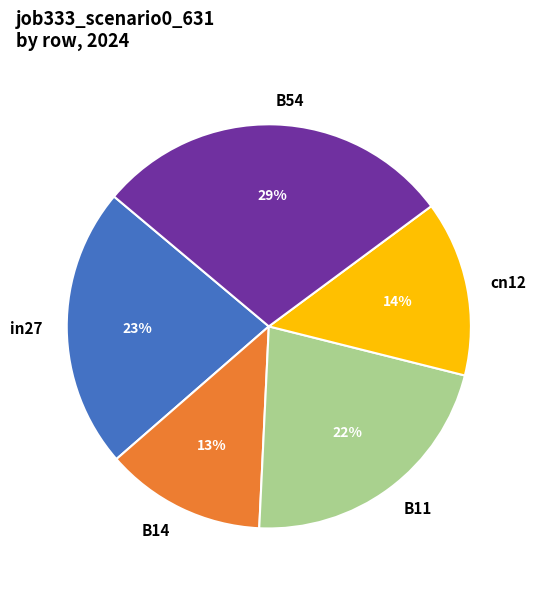

Does B14 account for over 50% of the chart?

No